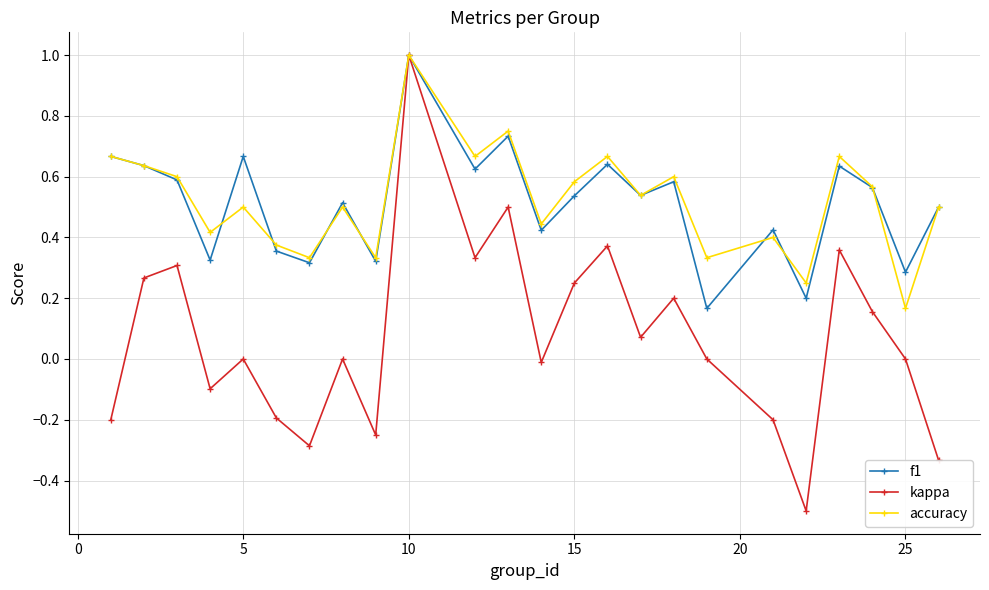

What is the minimum value shown in the chart?

-0.5